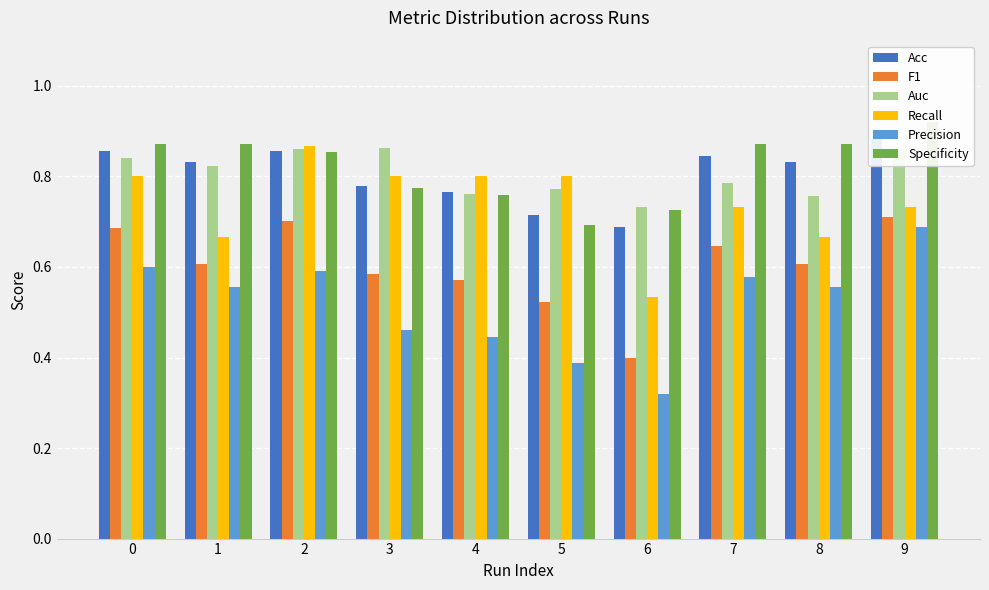

Are the bars horizontal?

No